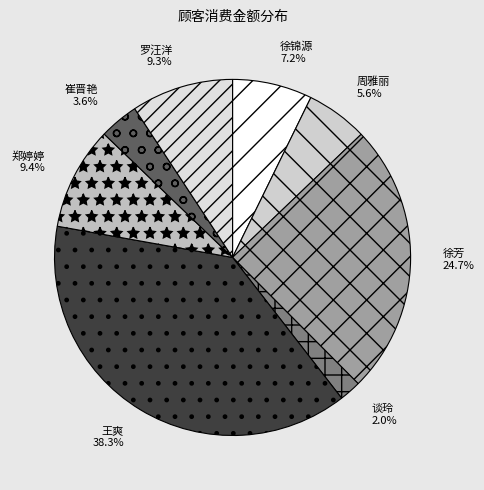

What is the largest slice in the pie chart?

王爽